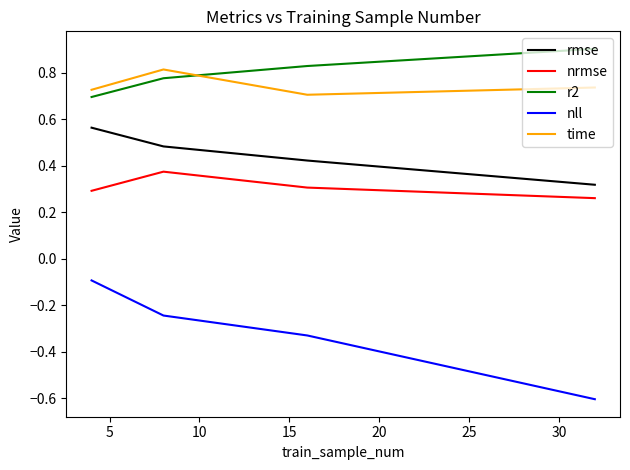

True or false: time and nll cross at least once.

False